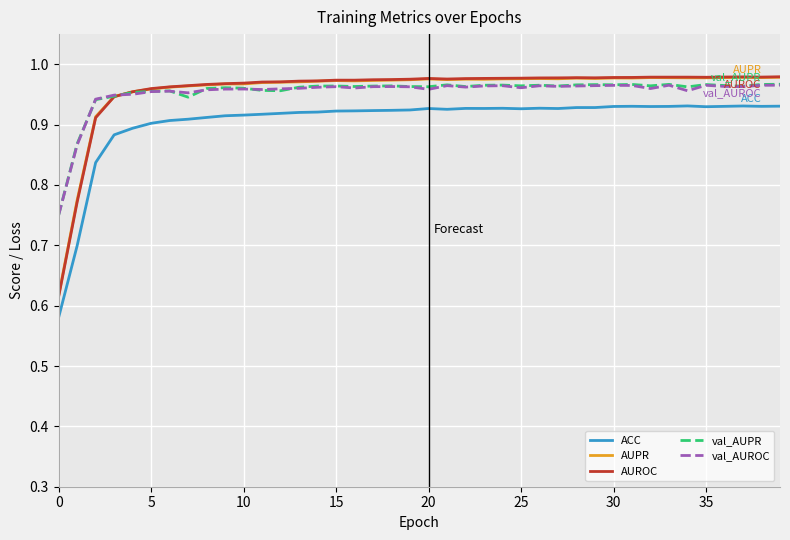

True or false: val_AUPR and ACC intersect in this chart.

False